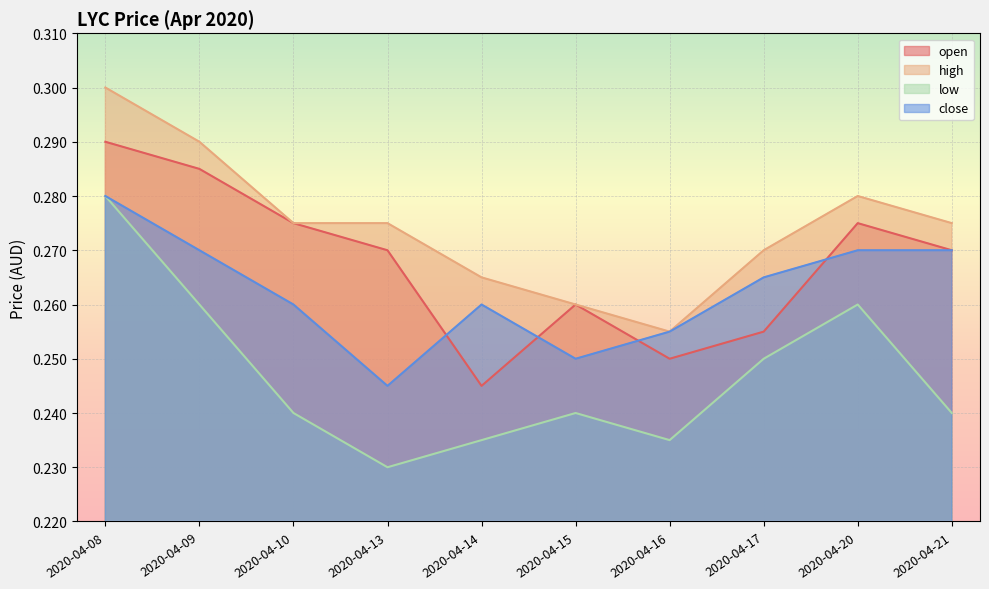

Count the number of data series in this chart.

4